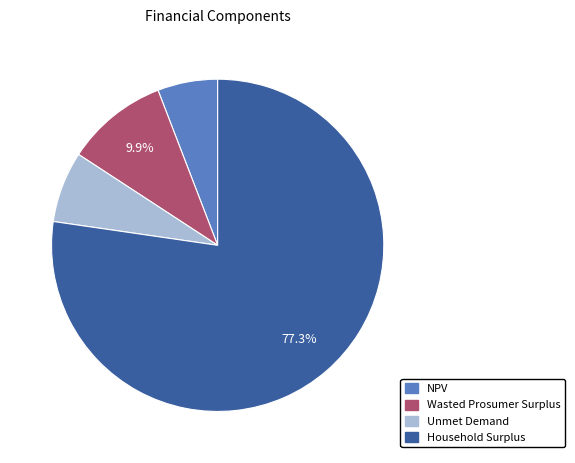

What is the largest slice in the pie chart?

Household Surplus